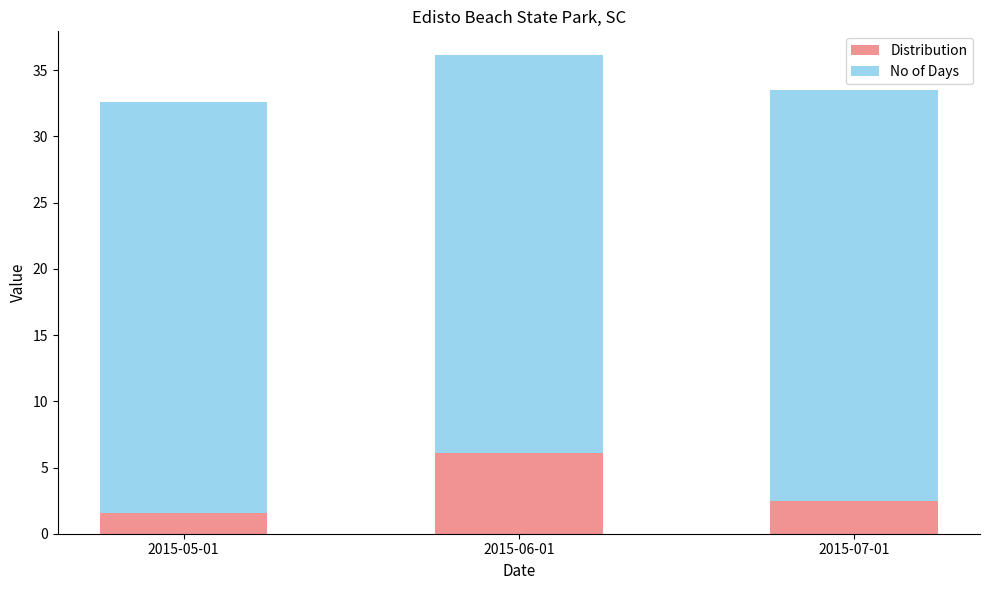

What is the minimum value for Distribution?

1.6